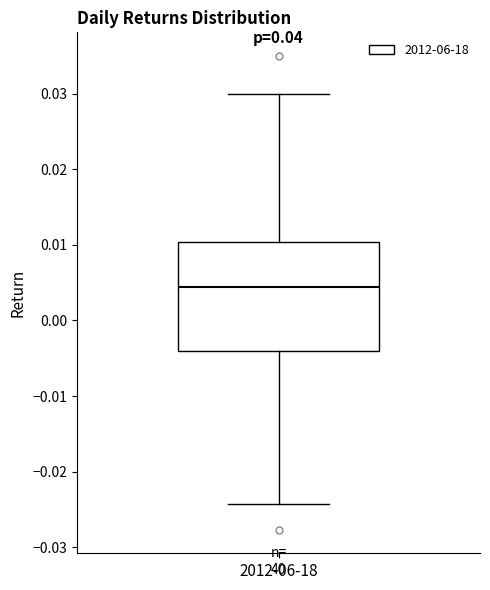

Where does the median line of the box for 2012-06-18 sit on the y-axis? The values are not printed on the chart, so give them approximately, as read against the axis.

0.004